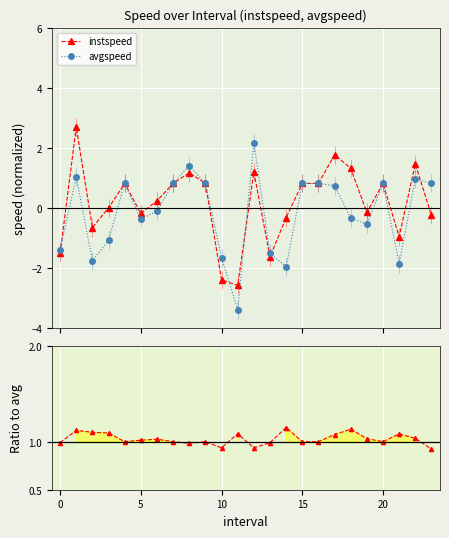

Is the value of avgspeed at 13 greater than the value of instspeed at 14?

No